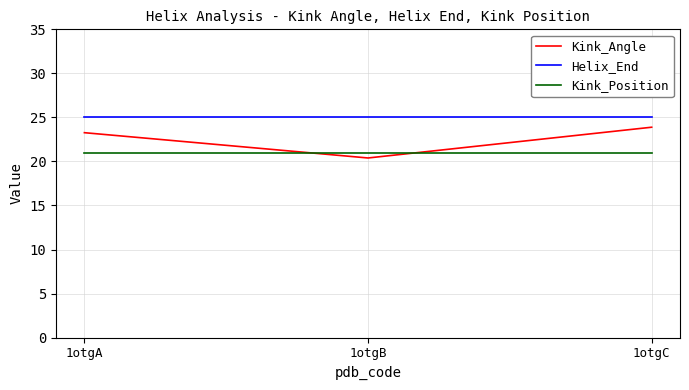

Reading left to right, extract all data points from this chart.

Kink_Angle: 23.3	20.4	23.9
Helix_End: 25.0	25.0	25.0
Kink_Position: 21.0	21.0	21.0